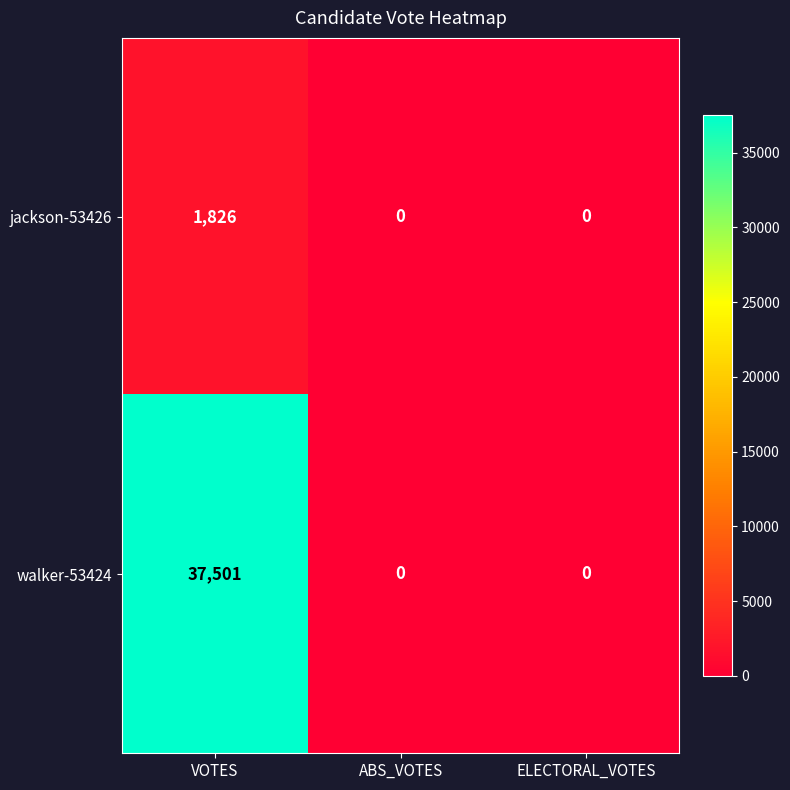

Which label corresponds to the largest value in the chart?

VOTES